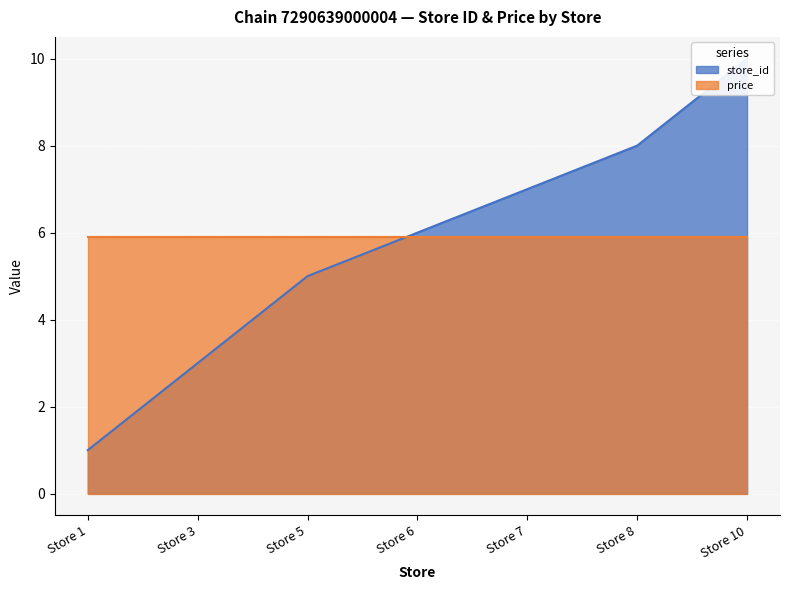

What is the ratio of the value at Store 10 to the value at Store 8?

1.2